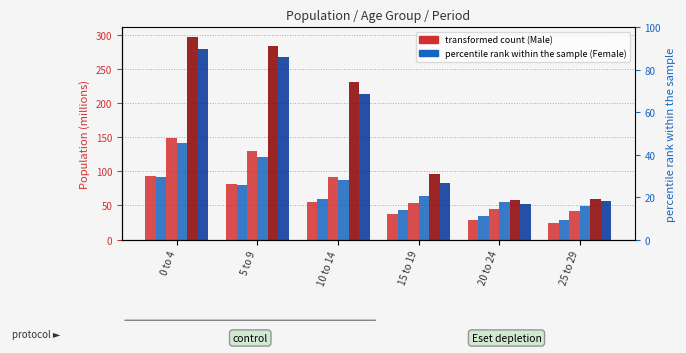

At which label does 1960 Female reach its minimum?

25 to 29